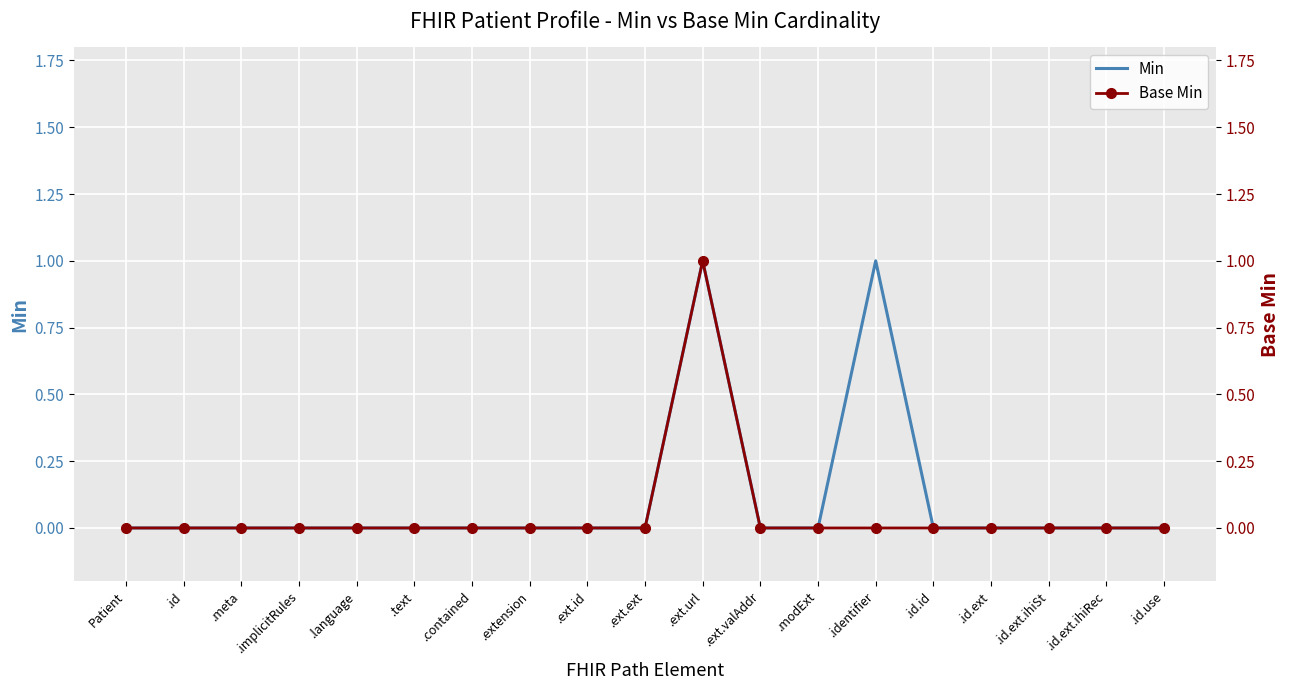

True or false: Base Min has more than 2 interior local peaks.

False